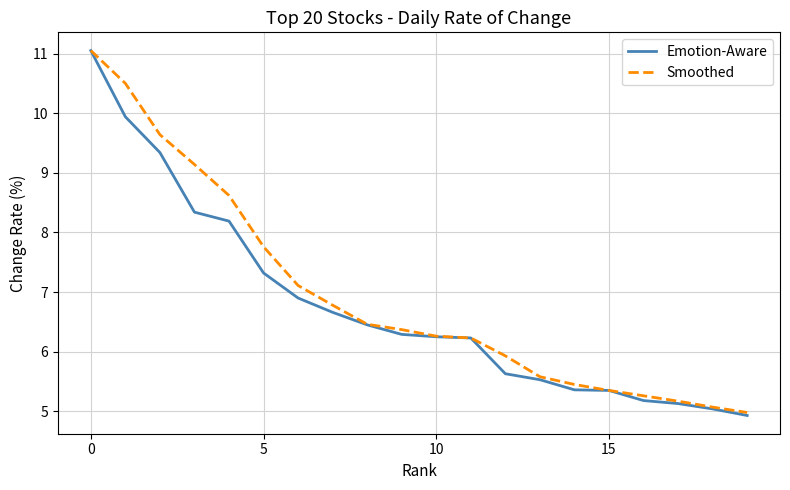

Which series has the largest range (max minus min)?

Emotion-Aware